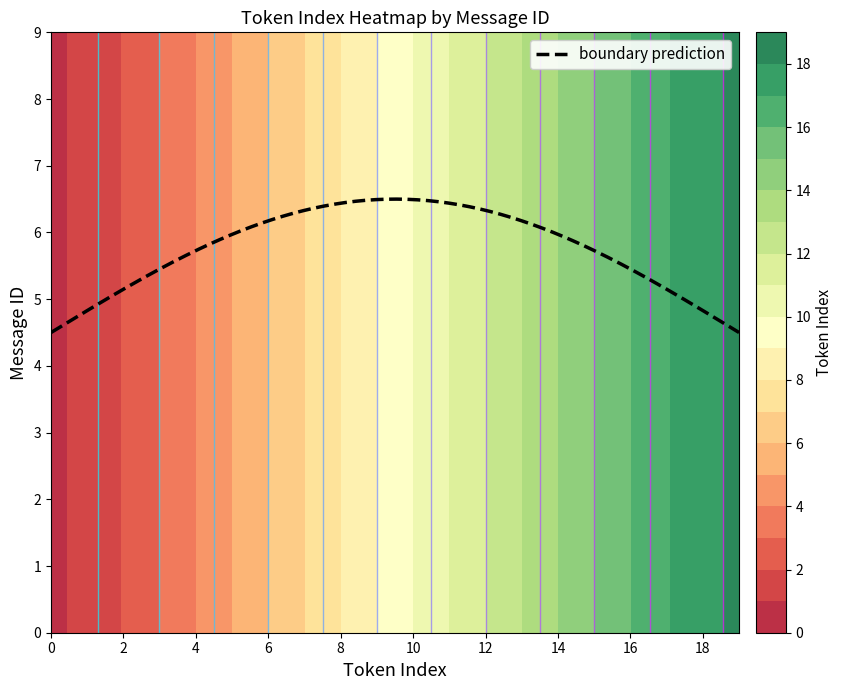

True or false: 8 has a value of 2 at 2.

True